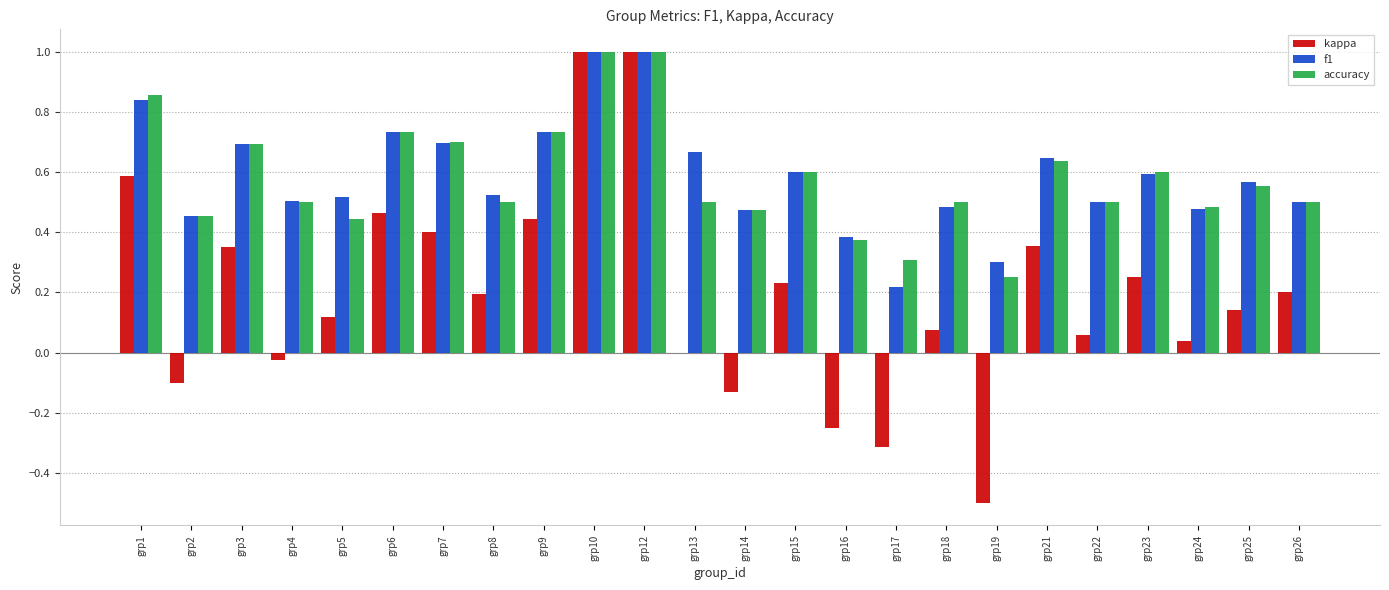

The value of f1 at grp23 is 0.6. True or false?

True